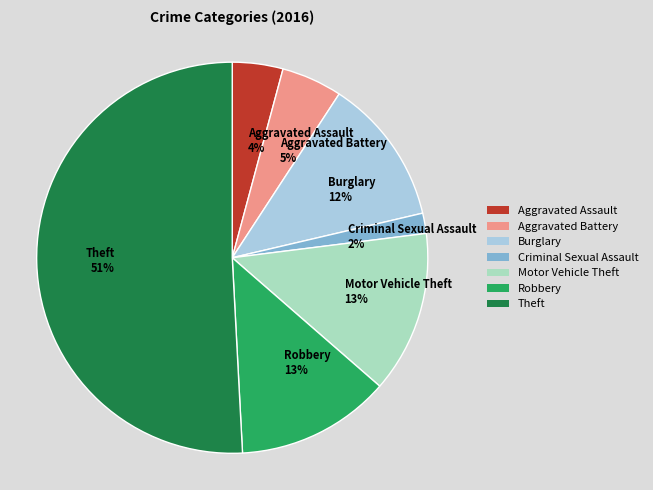

How many slices are in this pie chart?

7